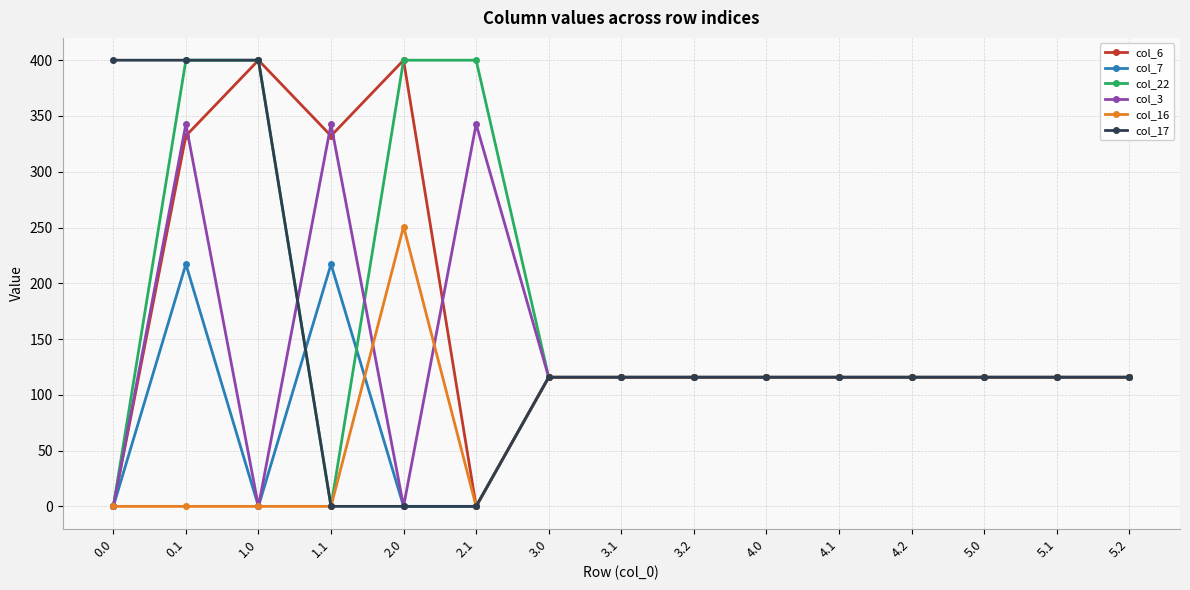

The col_16 series shows 0.0 at 0.0. True or false?

True